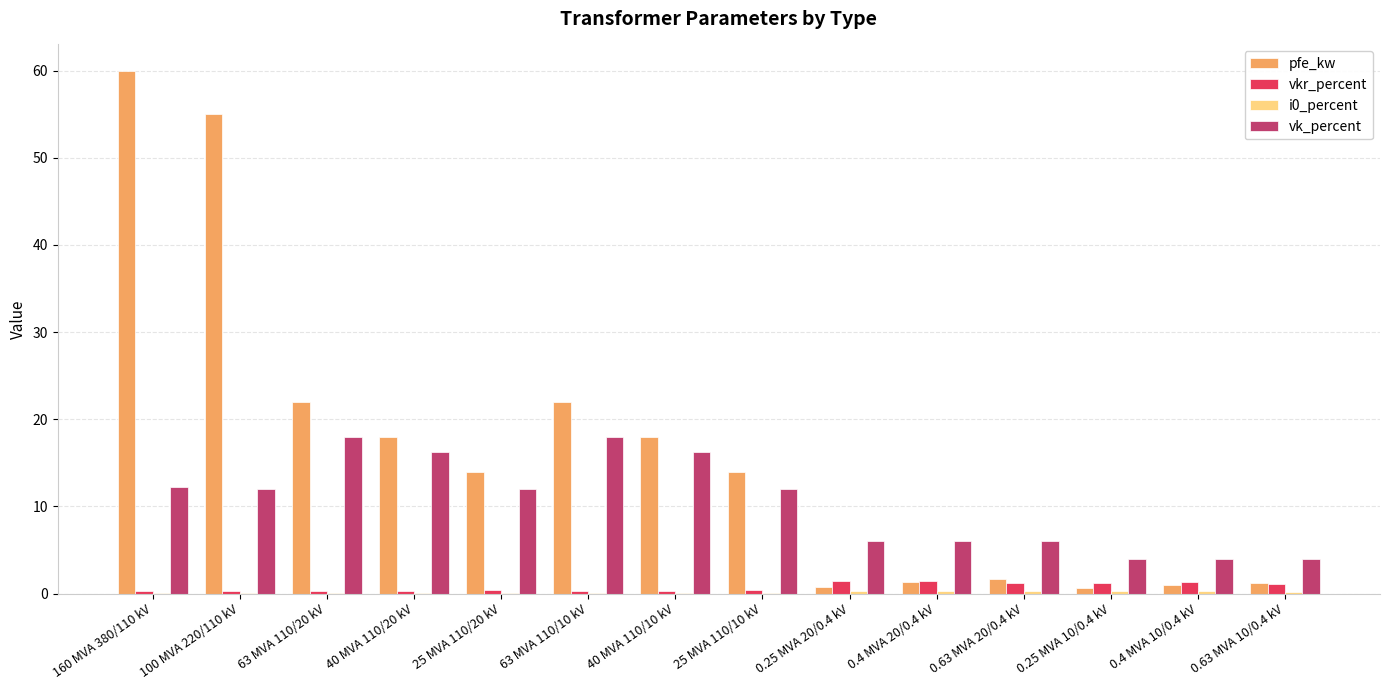

Which series has the largest total across all categories?

pfe_kw